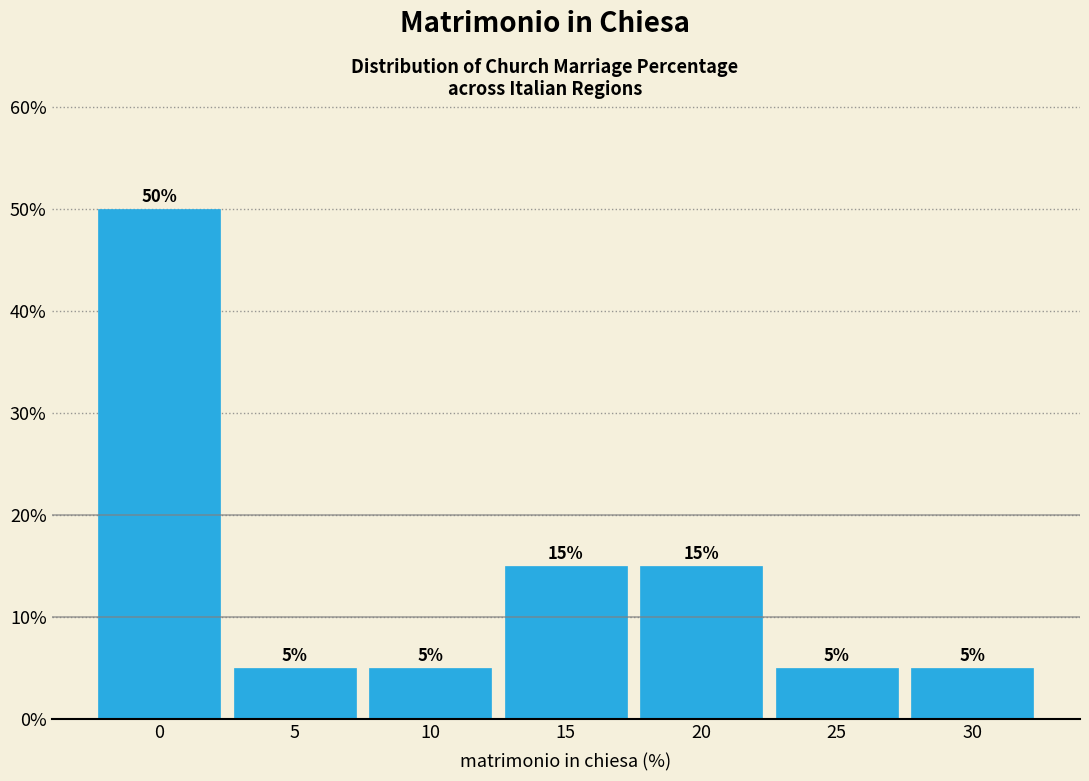

Reading left to right, list all the values displayed in this chart.

0=50	5=5	10=5	15=15	20=15	25=5	30=5